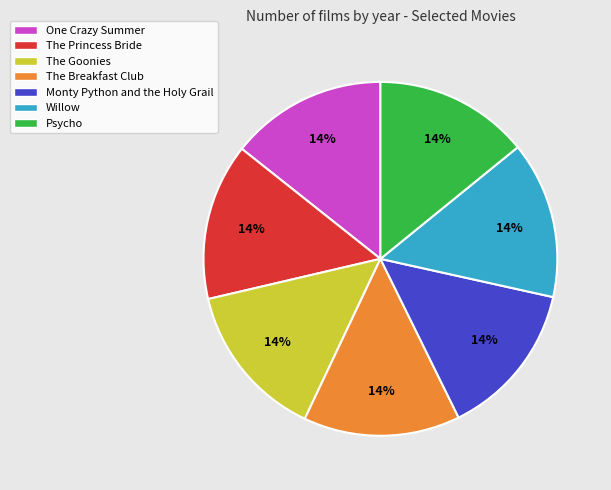

Do Psycho and The Breakfast Club together represent more than half of the pie?

No